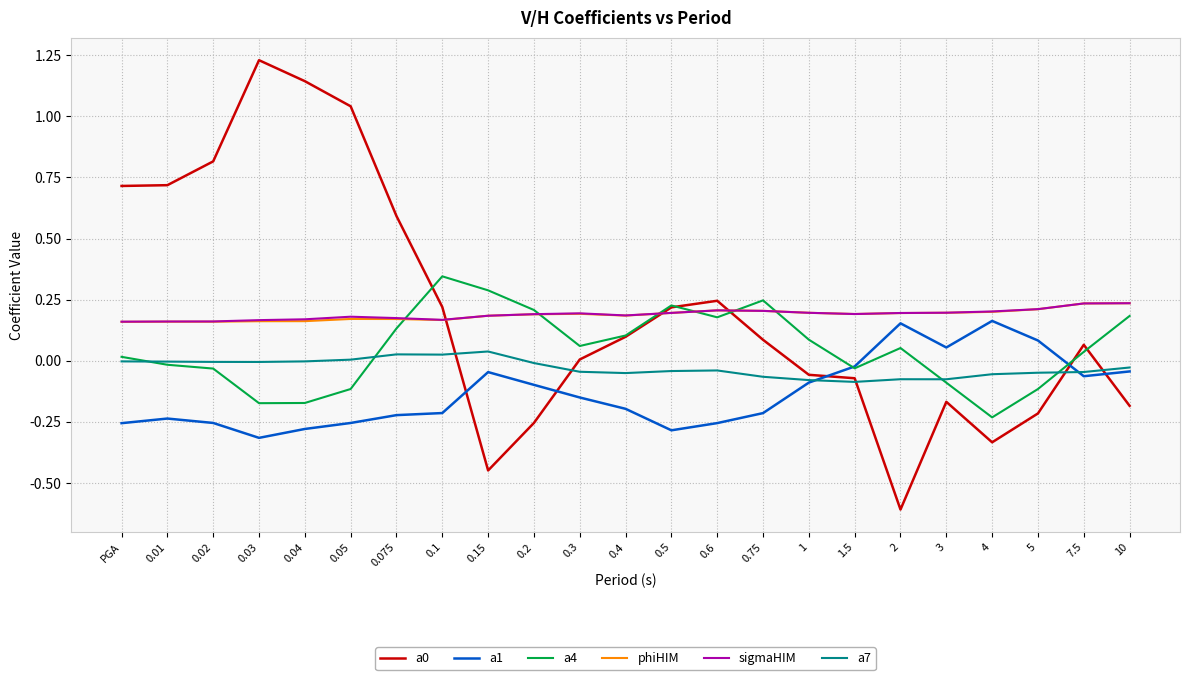

True or false: a7 and sigmaHIM intersect in this chart.

False